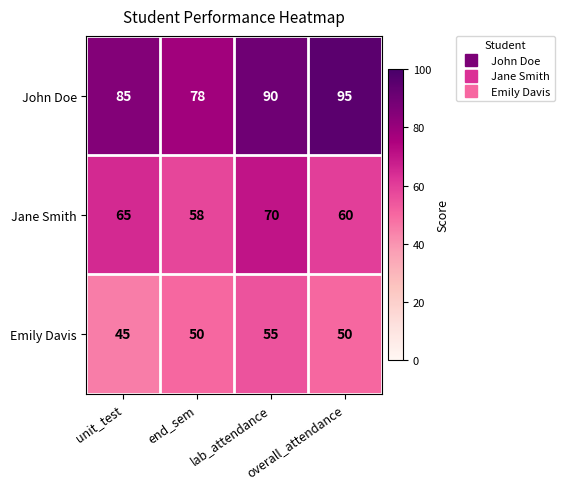

Rank the series by their average value, from lowest to highest.

Emily Davis, Jane Smith, John Doe